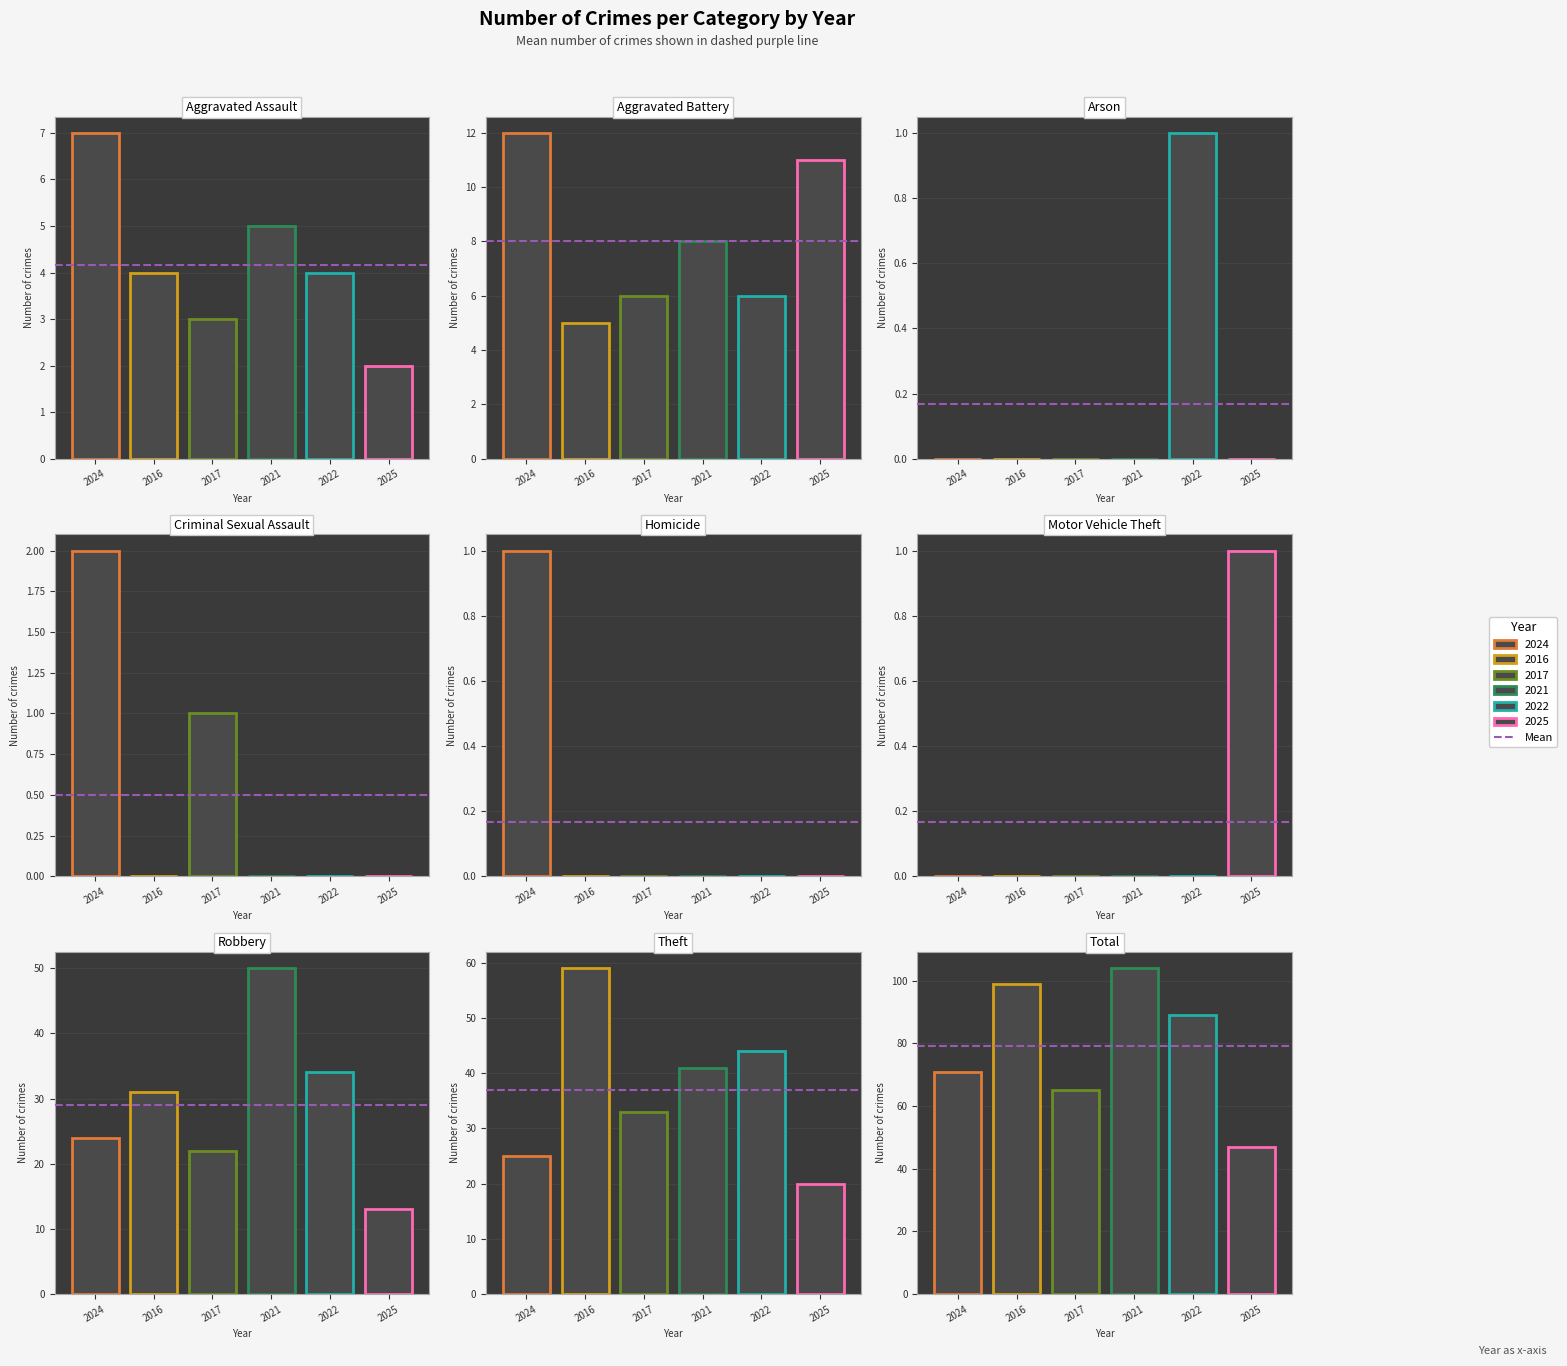

Does the chart contain any negative values?

No